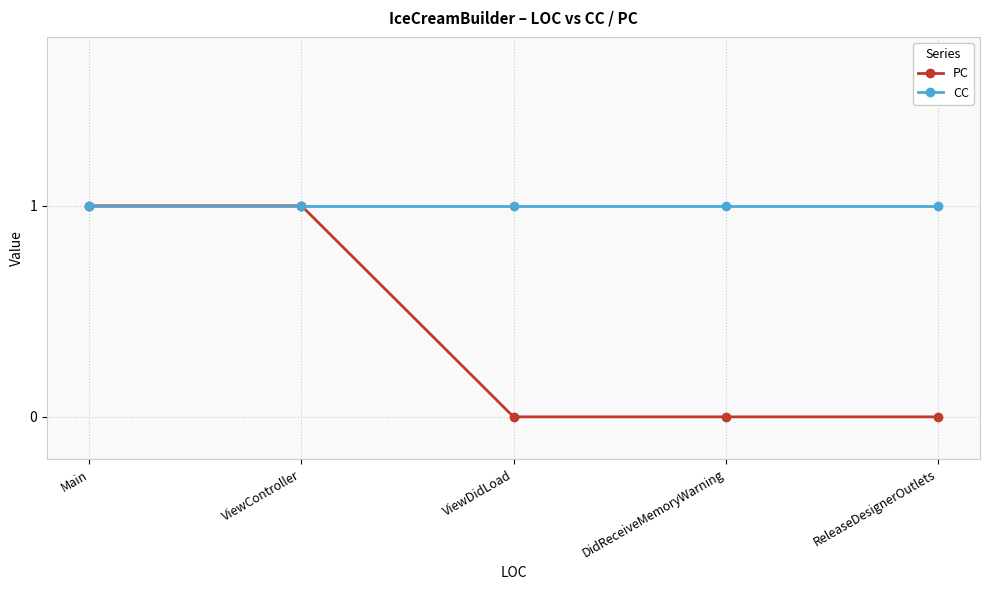

True or false: CC has a value of 2 at DidReceiveMemoryWarning.

False